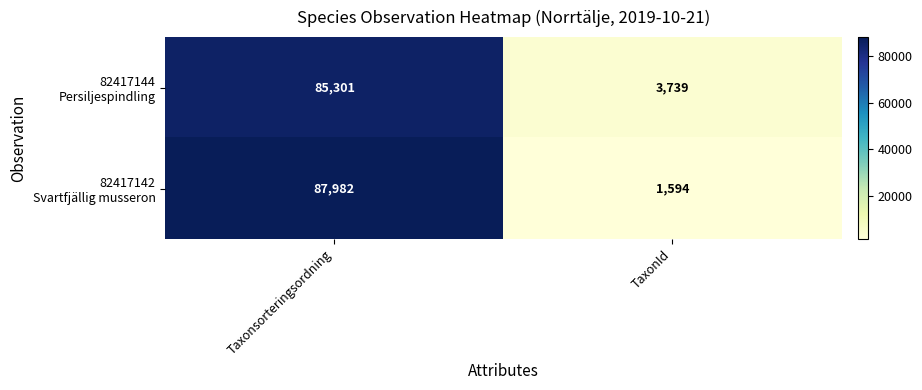

At which category is the sum across all series the highest?

Taxonsorteringsordning